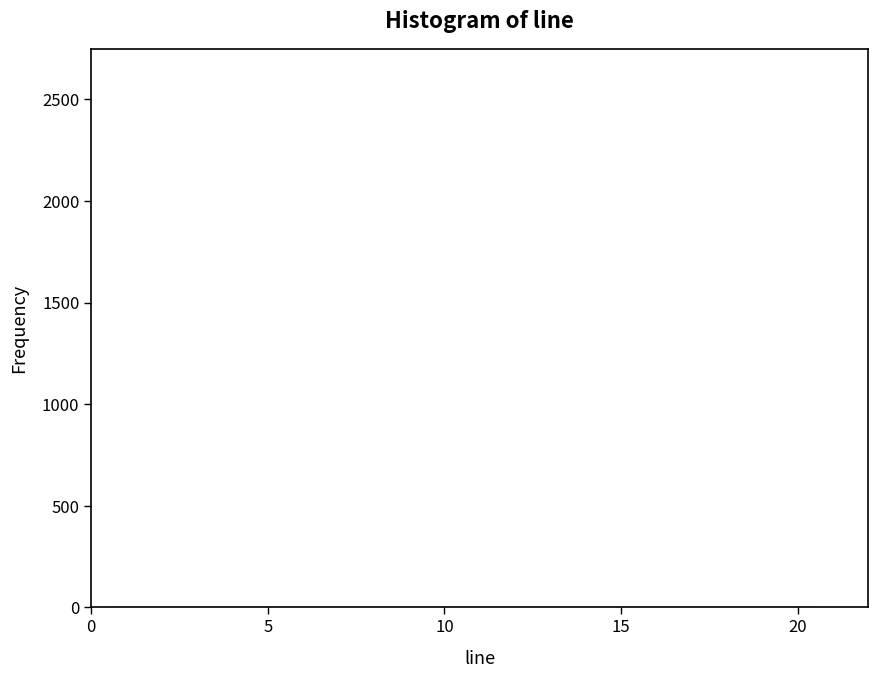

Reading left to right, list every bar in this chart as the range it spans on the x-axis followed by its height. The values are not printed on the chart, so give them approximately, as read against the axis.

0.5 to 2.5: under 50
2.5 to 4.5: under 50
4.5 to 6.5: under 50
6.5 to 8.5: under 50
8.5 to 10.5: under 50
10.5 to 12.5: under 50
12.5 to 14.5: under 50
14.5 to 16.5: under 50
16.5 to 18.5: under 50
18.5 to 20.5: under 50